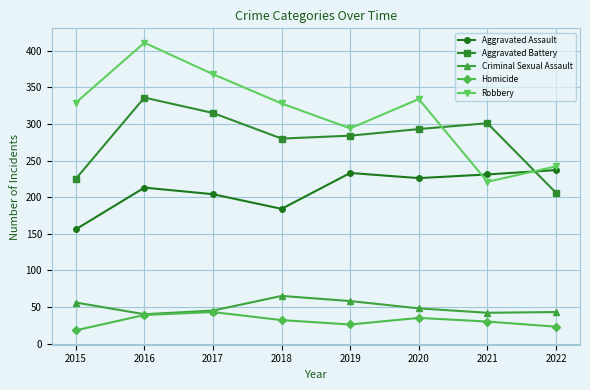

At which label is Aggravated Assault closest to 196?

2017